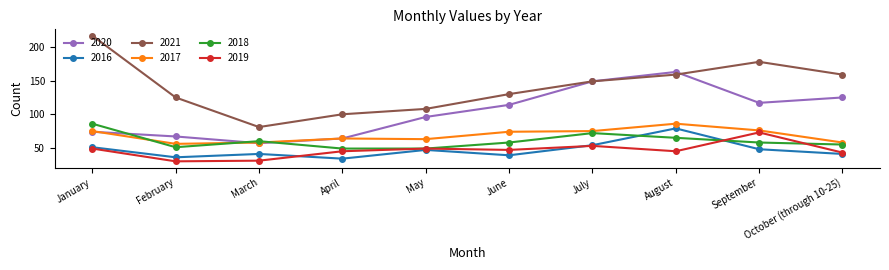

What is the lowest value of the 2018 series?

49